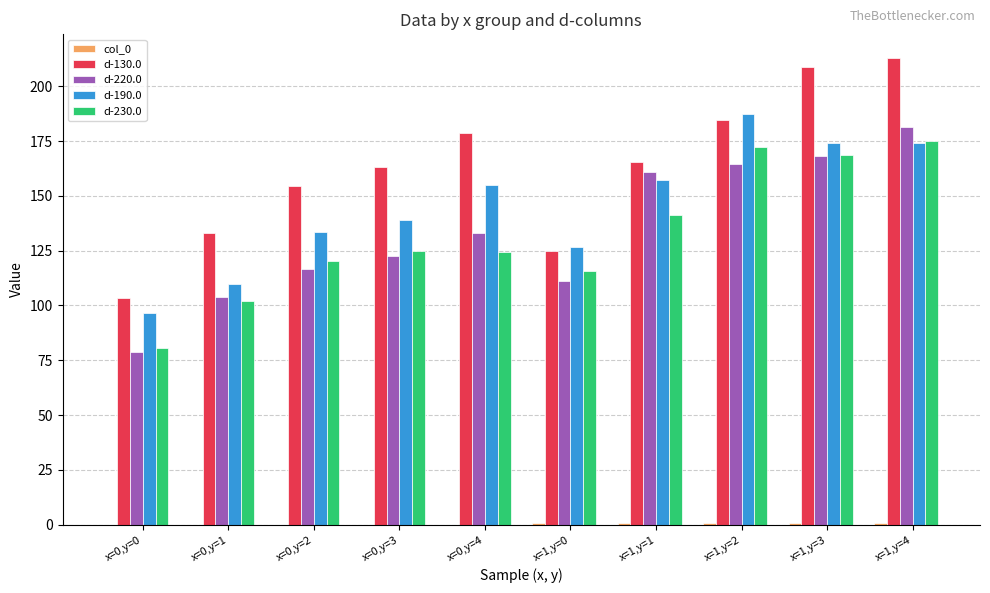

What is the maximum value shown in the chart?

213.0